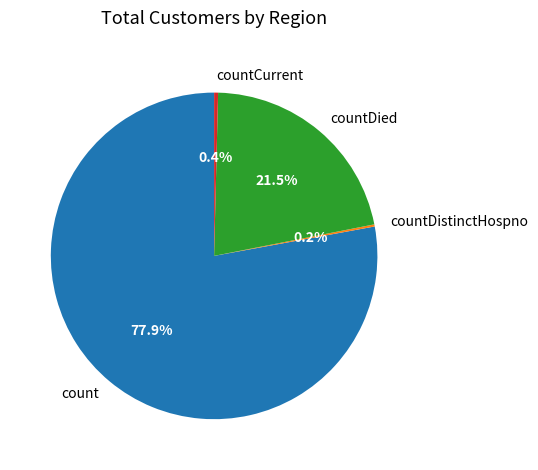

What is the largest slice in the pie chart?

count